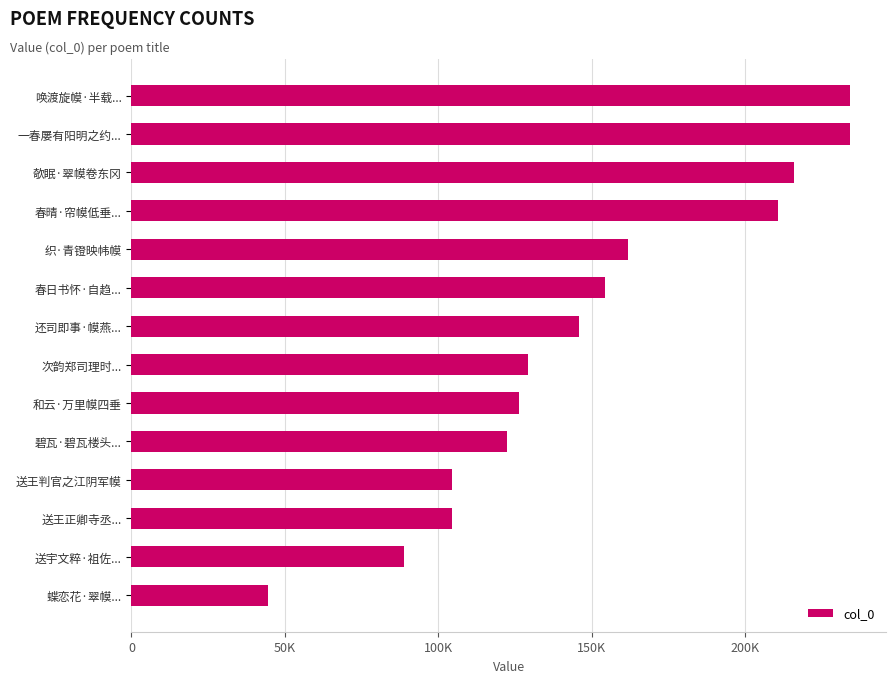

Does the chart contain any negative values?

No